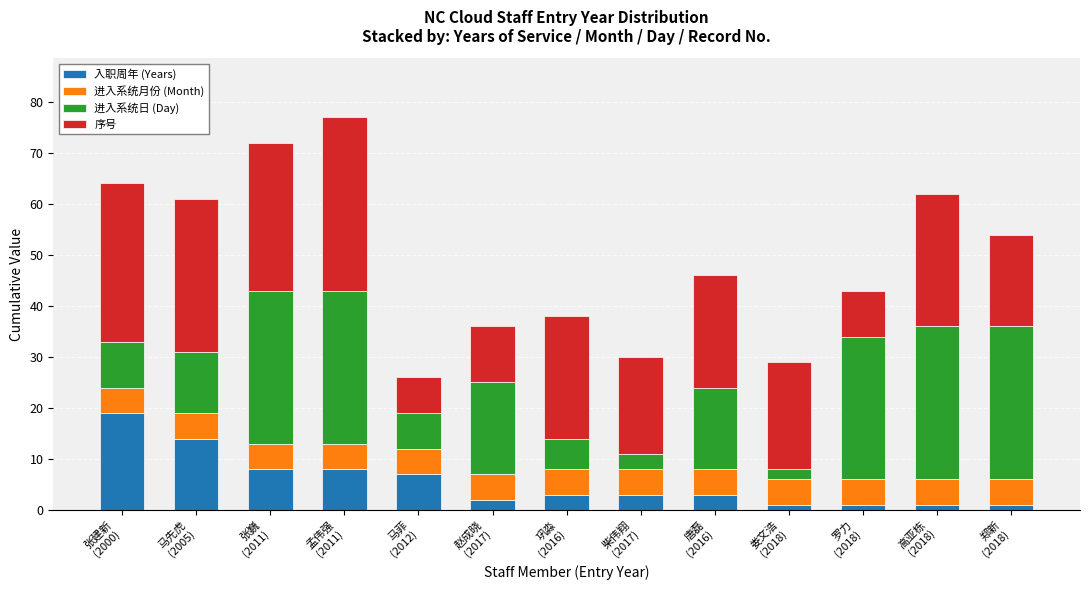

What is the highest value of the 入职周年 (Years) series?

19